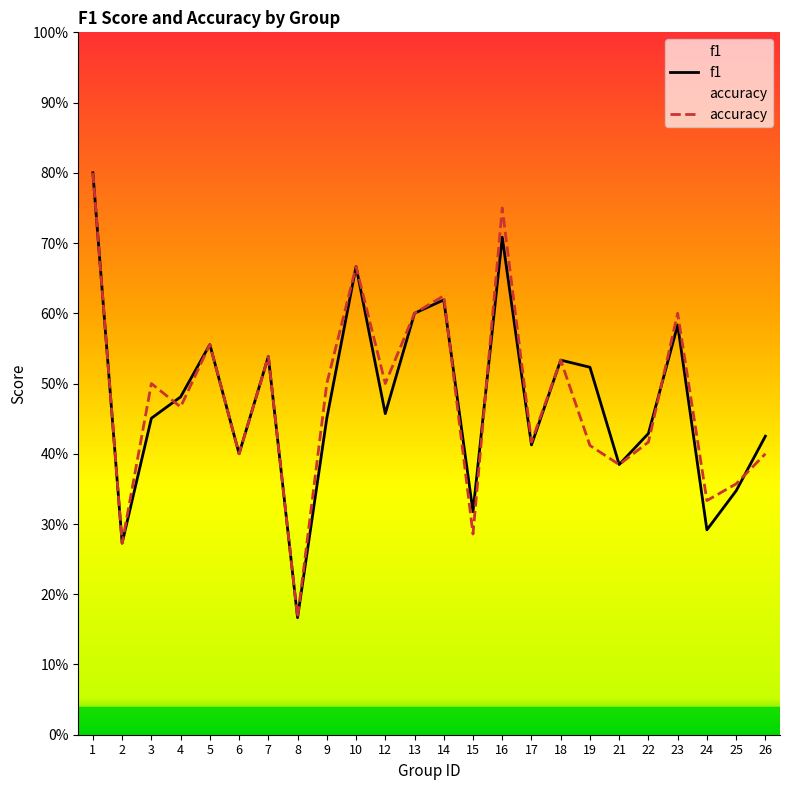

What is the difference between the maximum and minimum values in the accuracy series?

0.6